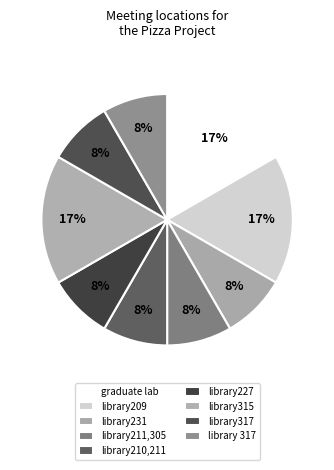

To the nearest percent, what is the average slice percentage?

11%